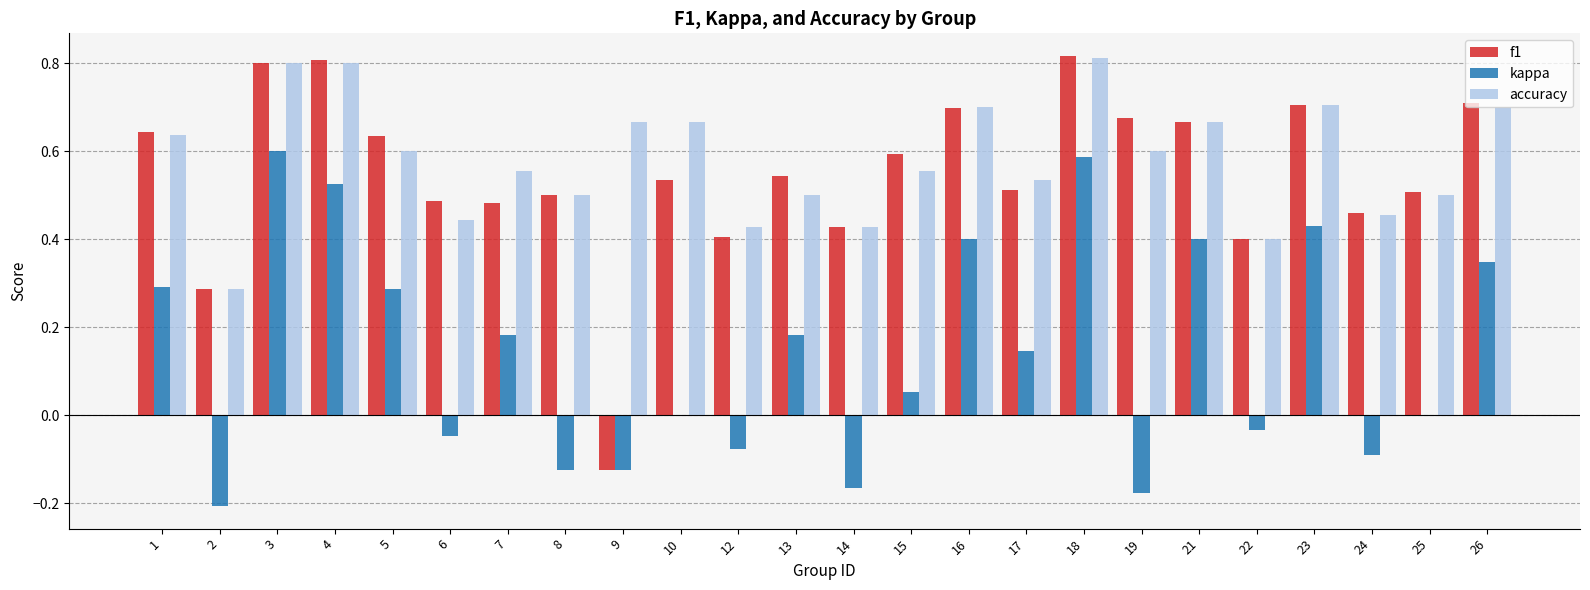

True or false: accuracy has a value of 0.3 at 2.

True